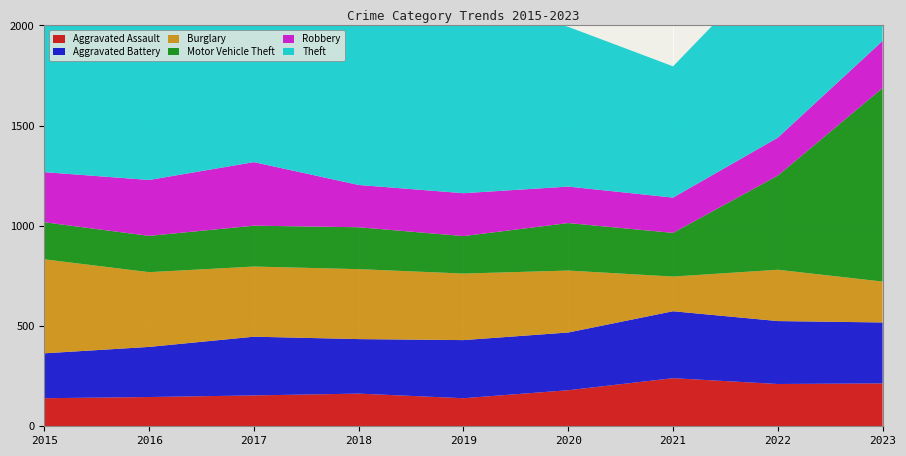

Reading left to right, transcribe all the data shown in this chart.

Aggravated Assault: 140	146	154	163	140	180	240	211	214
Aggravated Battery: 224	250	293	272	290	288	334	314	304
Burglary: 469	373	350	349	332	309	173	256	204
Motor Vehicle Theft: 185	181	204	209	187	237	218	470	966
Robbery: 250	279	317	211	214	182	176	189	235
Theft: 1040	849	882	973	966	797	655	897	899